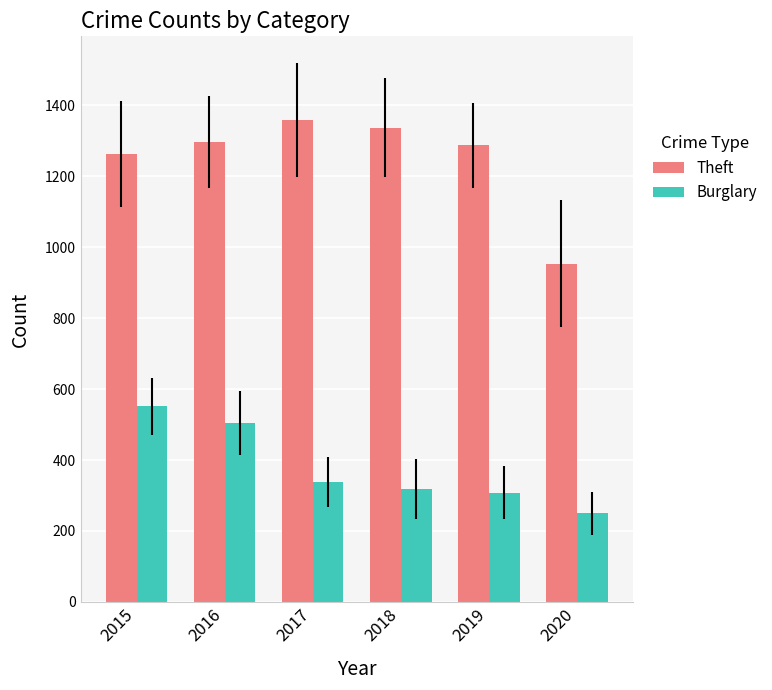

Does the chart contain any negative values?

No